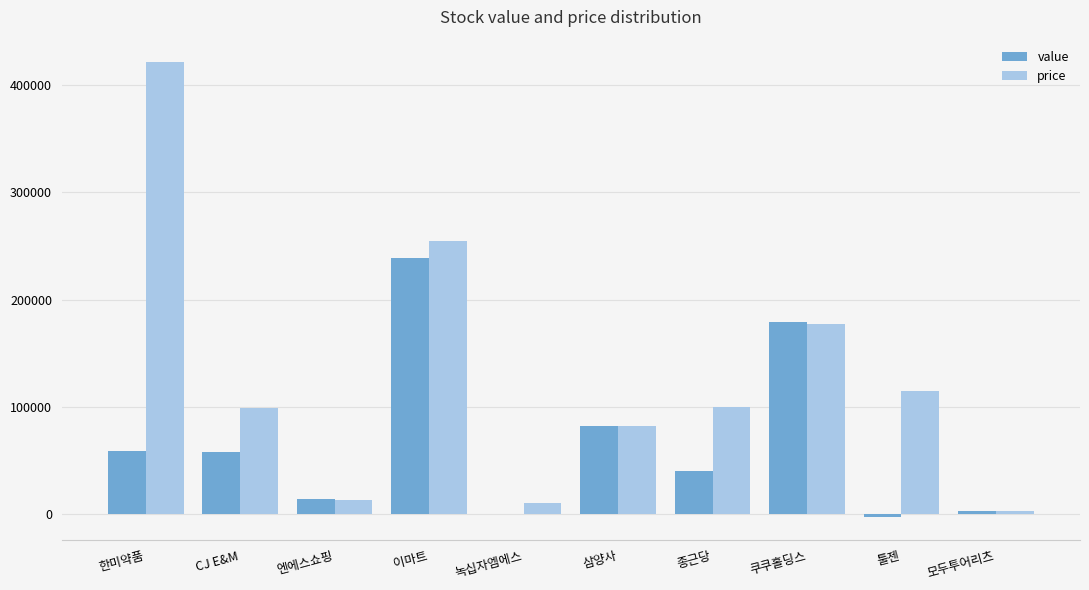

The value series shows 25247.4 at 종근당. True or false?

False